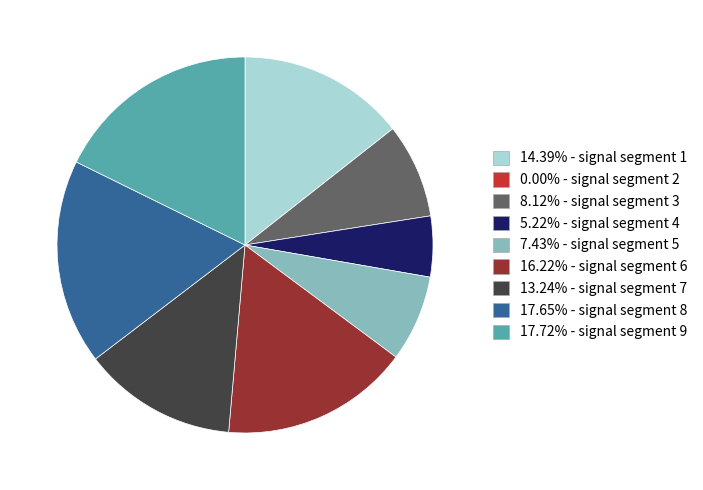

Does any single category account for the majority?

No